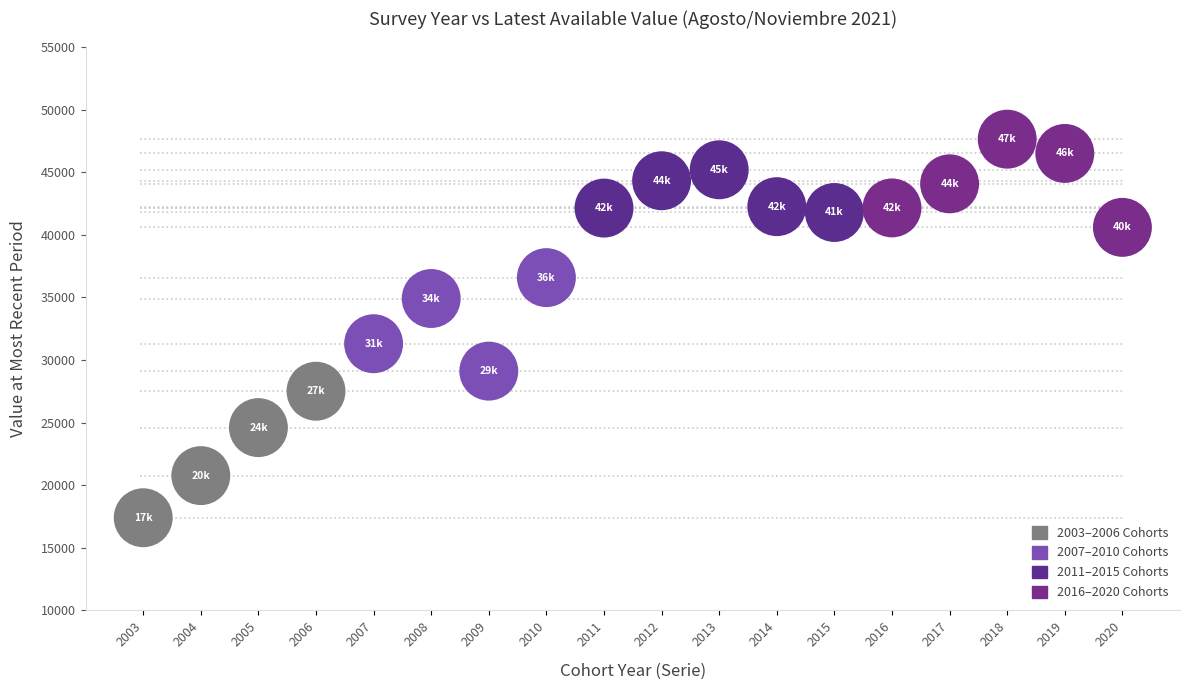

What Y value in the scatter plot is closest to 32516?

31298